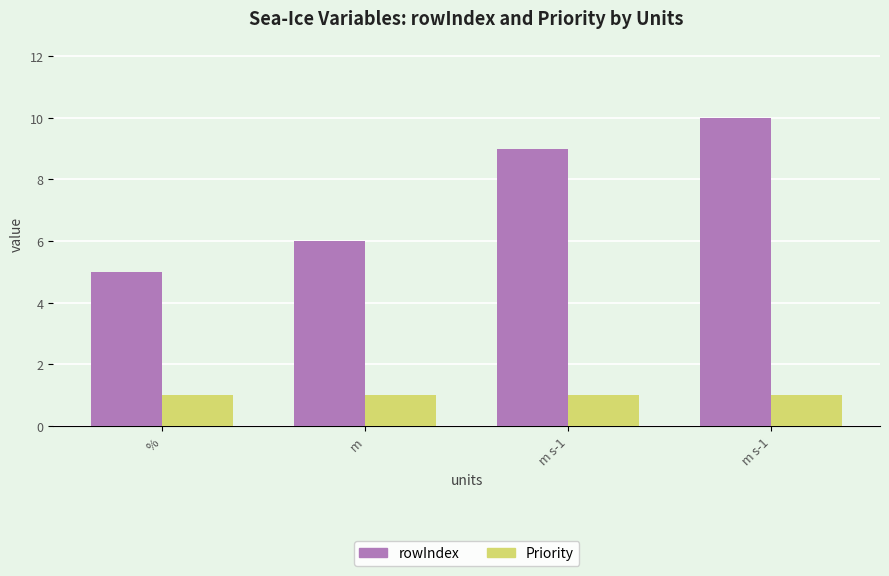

The value of rowIndex at m s-1 is 10. True or false?

True